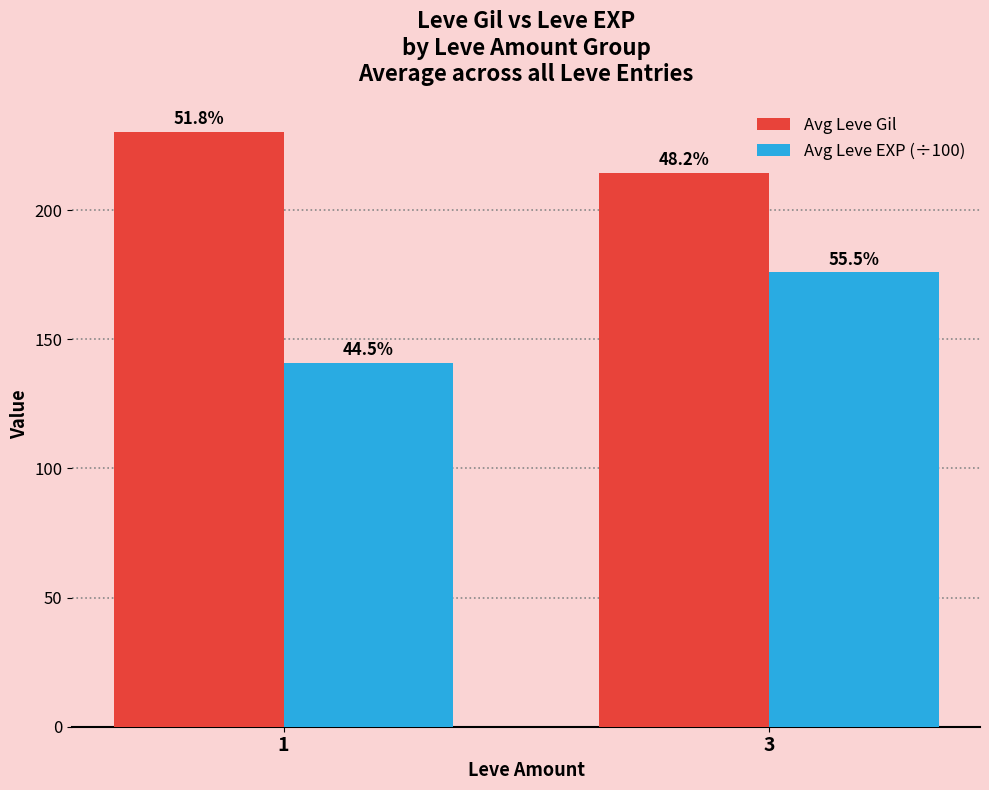

How many groups of bars are there?

2